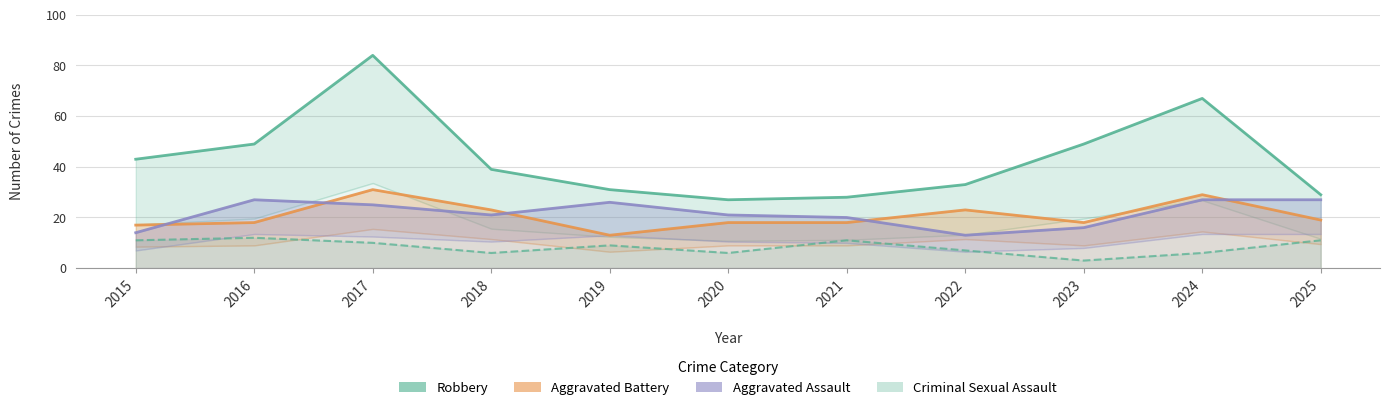

Rank the categories by Aggravated Assault value from highest to lowest.

2016, 2024, 2025, 2019, 2017, 2018, 2020, 2021, 2023, 2015, 2022